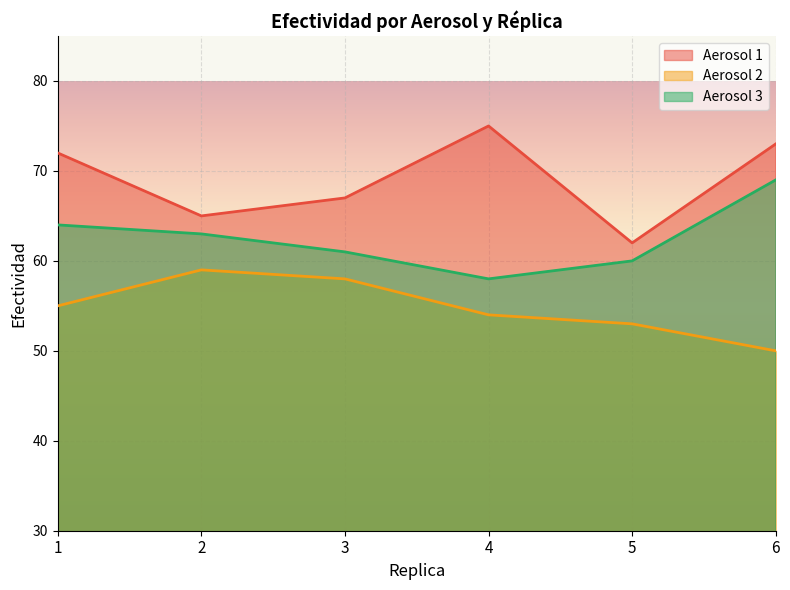

At which category is the sum across all series the highest?

6